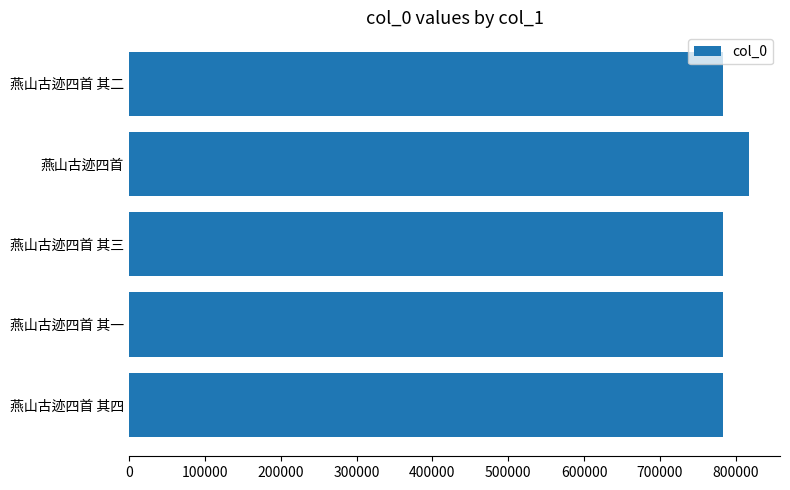

What is the sum of all values?

3947751